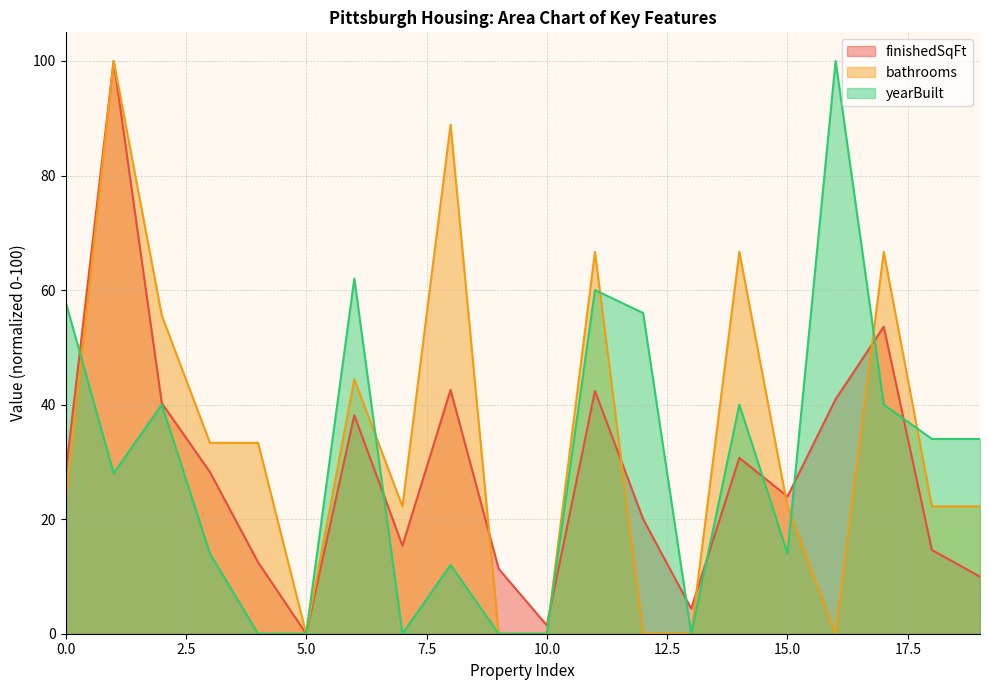

What is the total value across all series at 9?

11.3